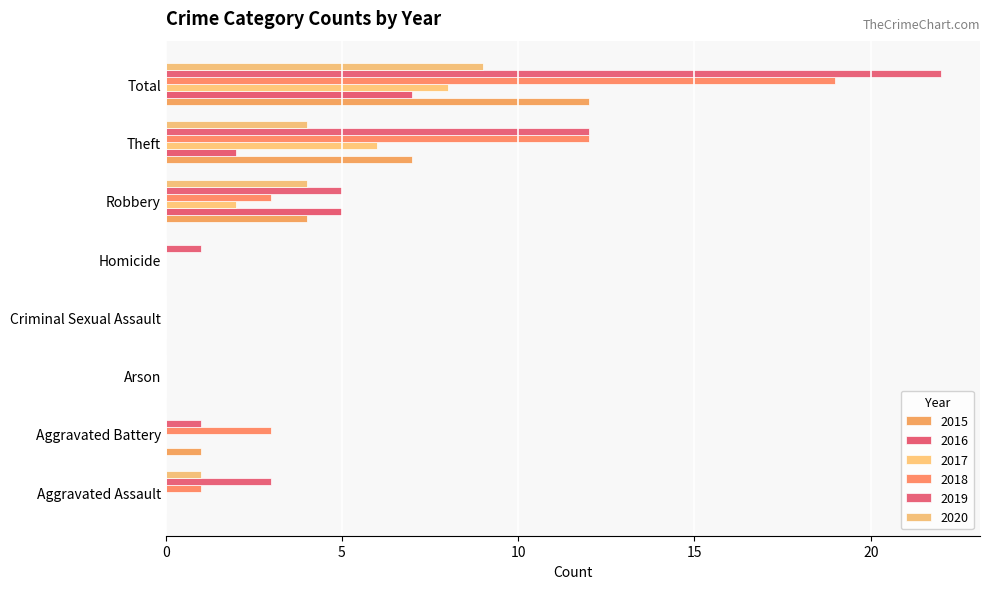

What are all the series names shown in the legend?

2015, 2016, 2017, 2018, 2019, 2020